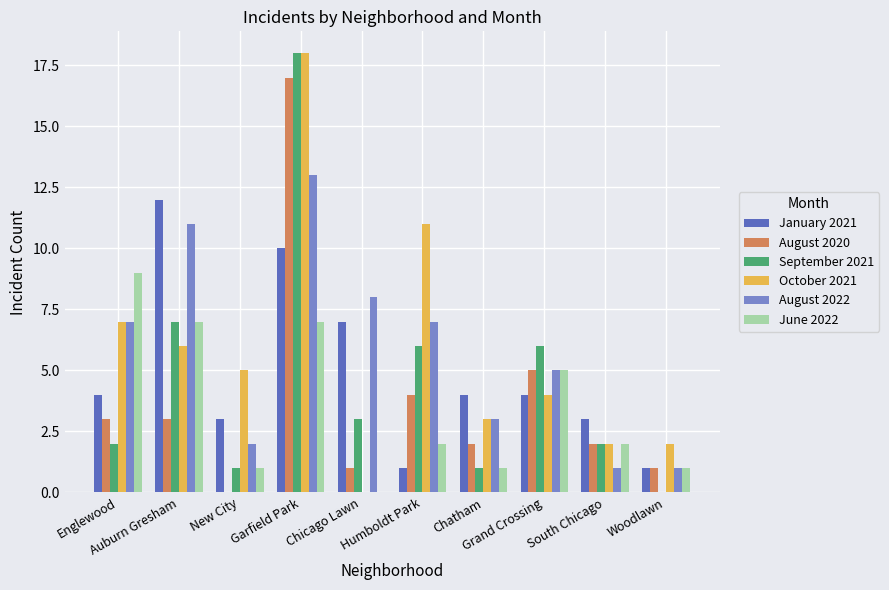

Reading left to right, transcribe all the data shown in this chart.

January 2021: Englewood=4	Auburn Gresham=12	New City=3	Garfield Park=10	Chicago Lawn=7	Humboldt Park=1	Chatham=4	Grand Crossing=4	South Chicago=3	Woodlawn=1
August 2020: Englewood=3	Auburn Gresham=3	New City=0	Garfield Park=17	Chicago Lawn=1	Humboldt Park=4	Chatham=2	Grand Crossing=5	South Chicago=2	Woodlawn=1
September 2021: Englewood=2	Auburn Gresham=7	New City=1	Garfield Park=18	Chicago Lawn=3	Humboldt Park=6	Chatham=1	Grand Crossing=6	South Chicago=2	Woodlawn=0
October 2021: Englewood=7	Auburn Gresham=6	New City=5	Garfield Park=18	Chicago Lawn=0	Humboldt Park=11	Chatham=3	Grand Crossing=4	South Chicago=2	Woodlawn=2
August 2022: Englewood=7	Auburn Gresham=11	New City=2	Garfield Park=13	Chicago Lawn=8	Humboldt Park=7	Chatham=3	Grand Crossing=5	South Chicago=1	Woodlawn=1
June 2022: Englewood=9	Auburn Gresham=7	New City=1	Garfield Park=7	Chicago Lawn=0	Humboldt Park=2	Chatham=1	Grand Crossing=5	South Chicago=2	Woodlawn=1